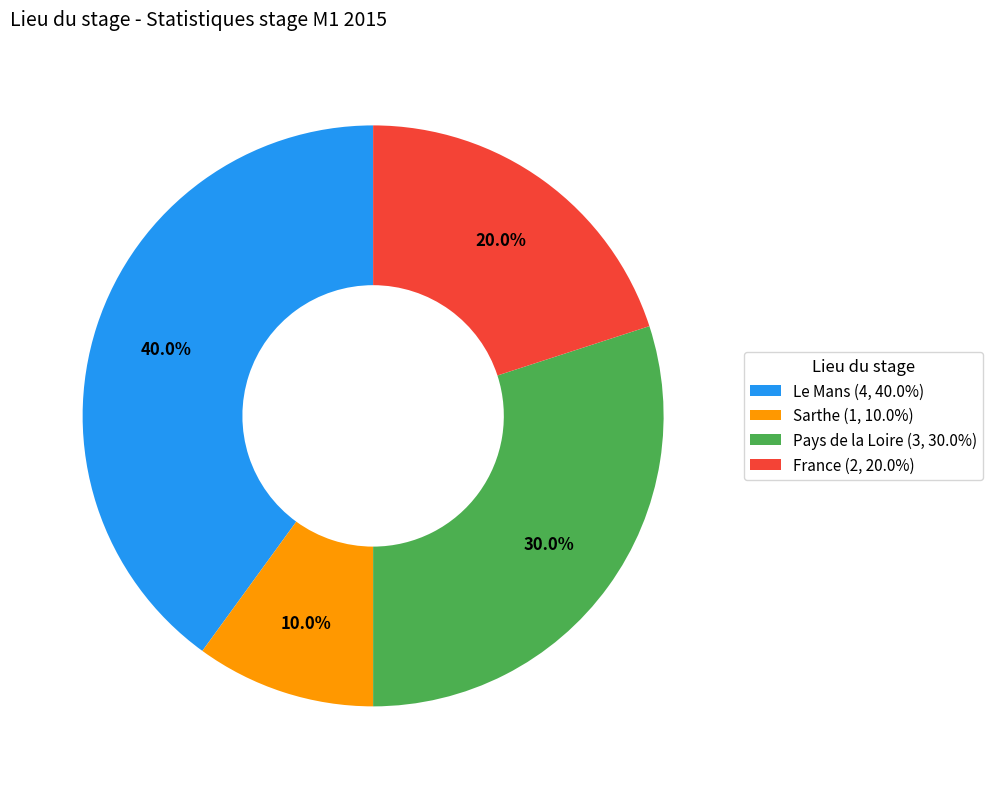

To the nearest percent, what is the average slice percentage?

25%